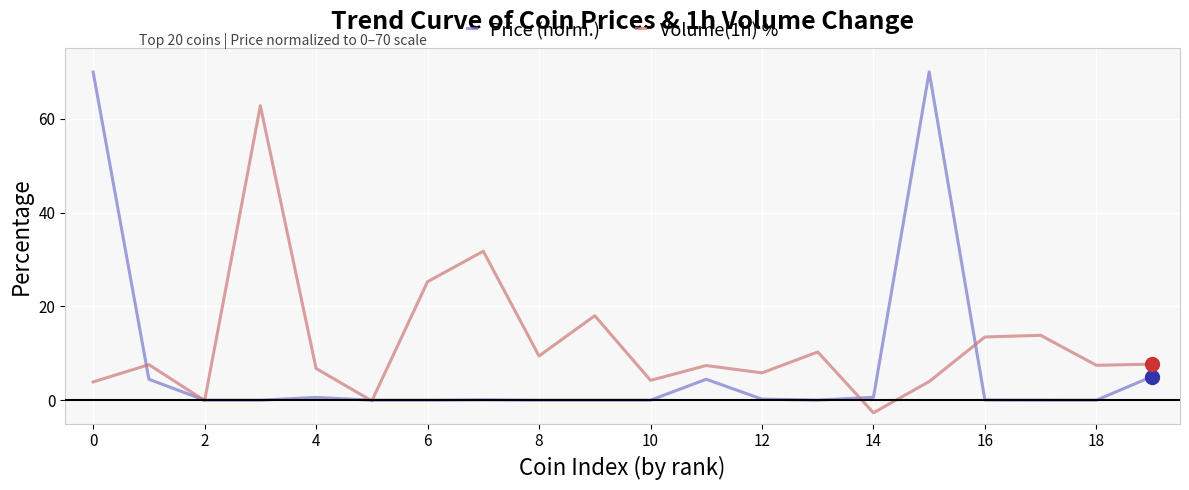

Rank the series by their average value, from highest to lowest.

Volume(1h) %, Price (norm.)